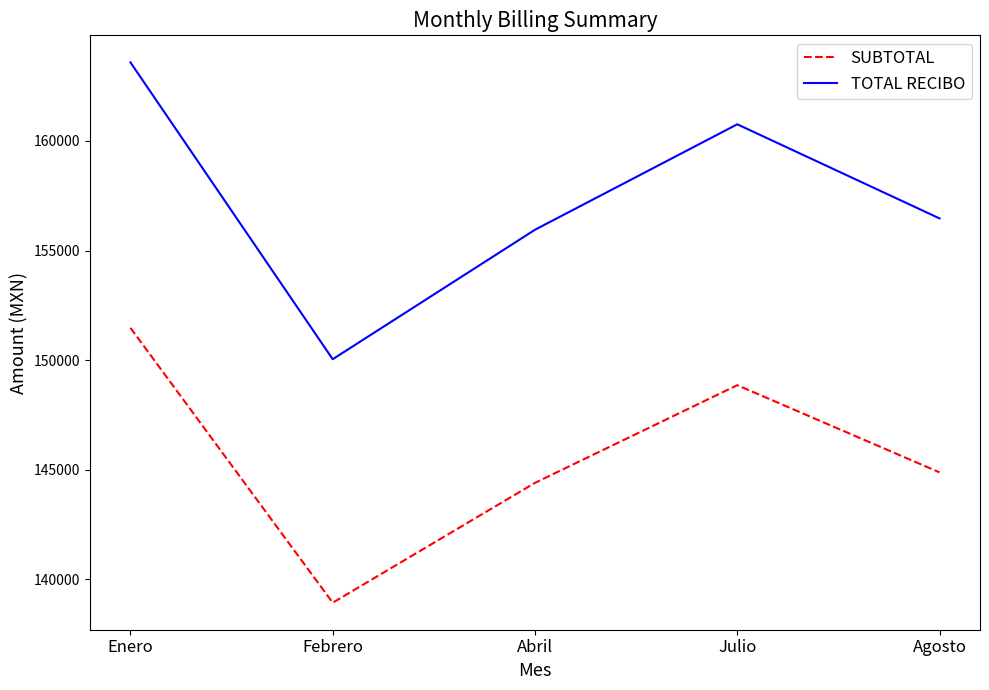

How many values in the SUBTOTAL series are below 144874?

2